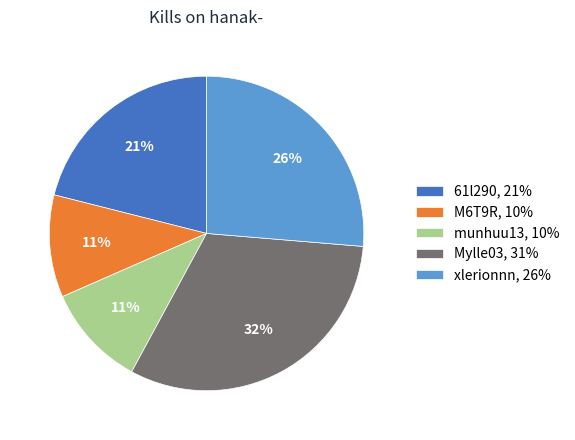

True or false: 61l290, 21% accounts for 26% of the total.

False